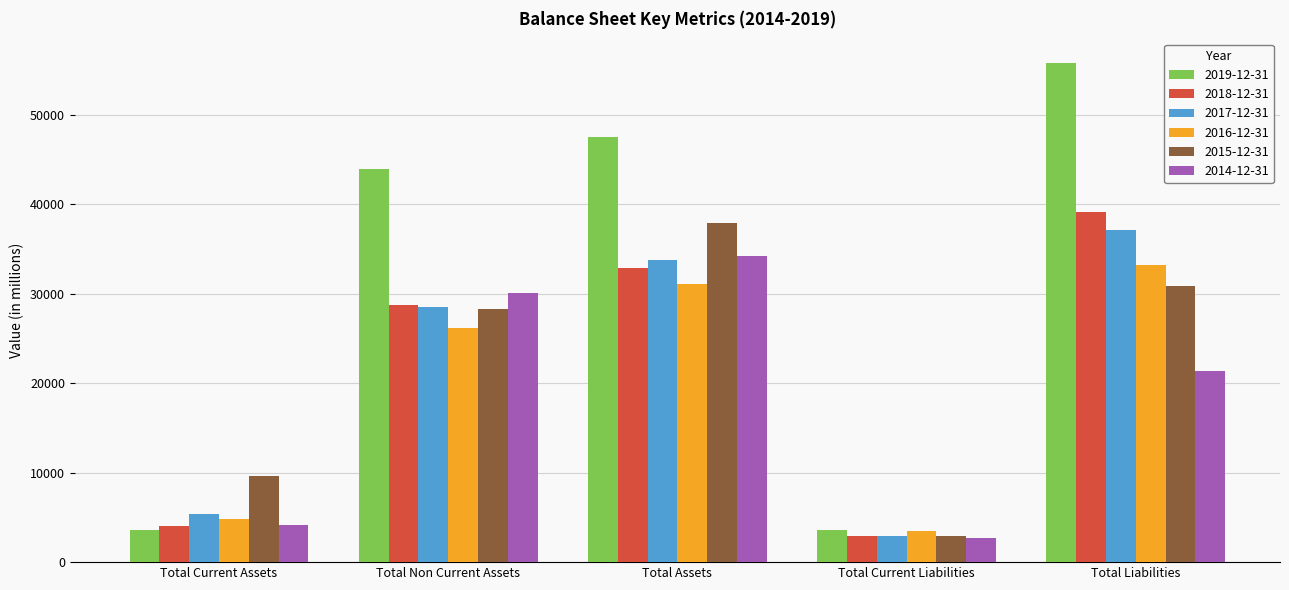

What is the difference between the 2014-12-31 values at Total Assets and Total Liabilities?

12853.4